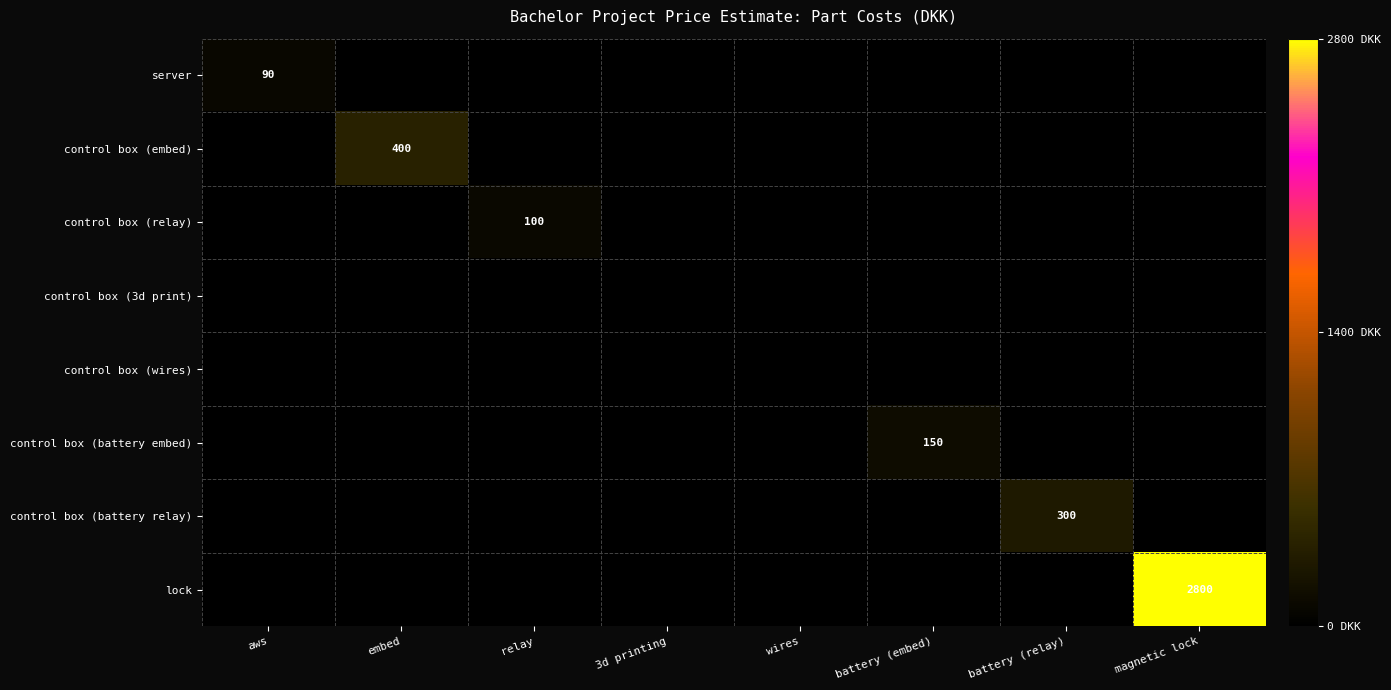

At how many categories does at least one series exceed 1303?

1